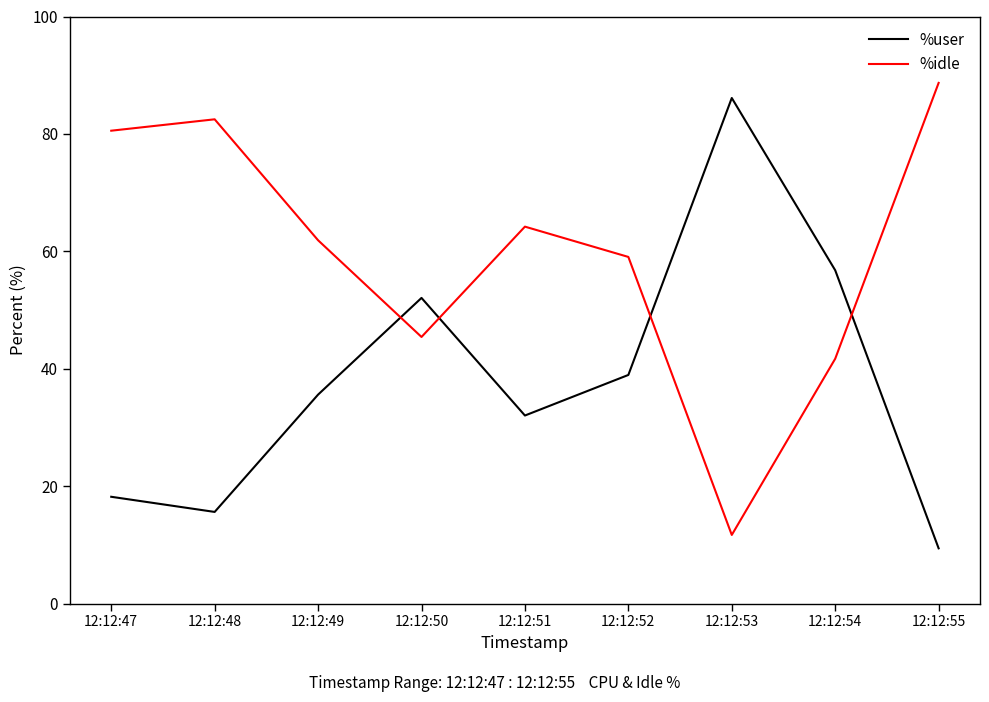

What is the highest value of the %user series?

86.1